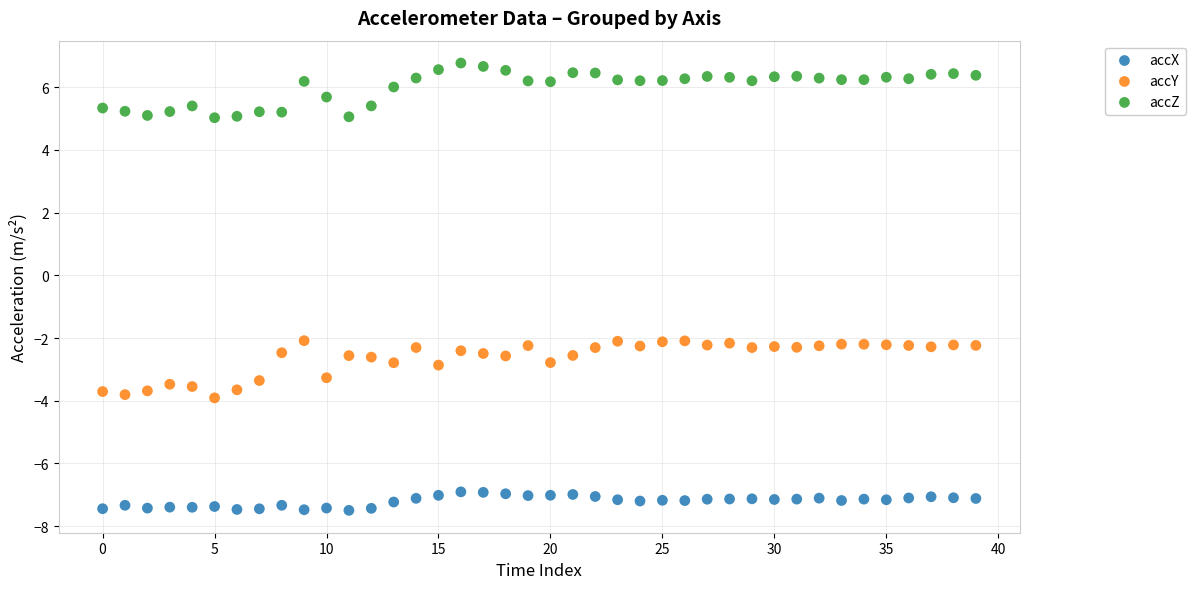

Which series contains the highest Y value?

accZ